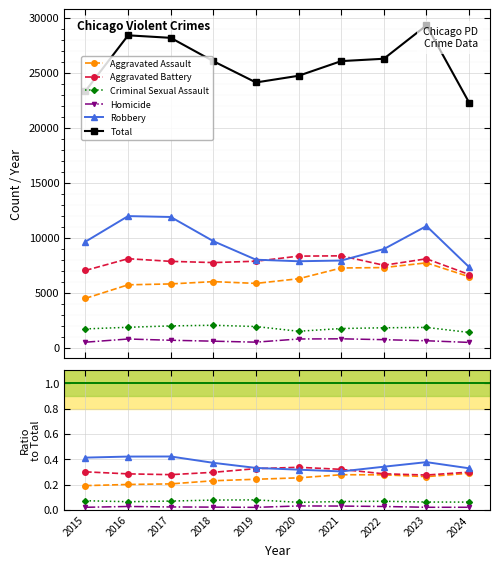

Which series has the largest total across all categories?

Total